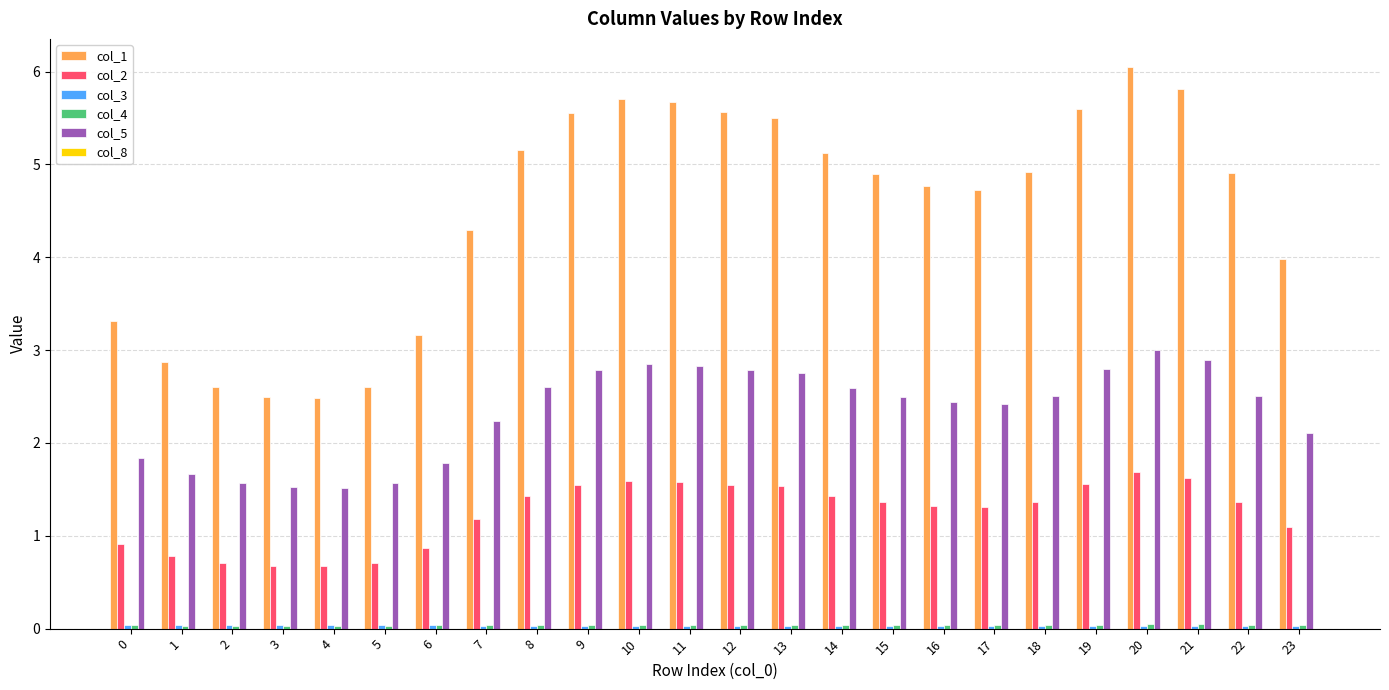

How many groups of bars are there?

24